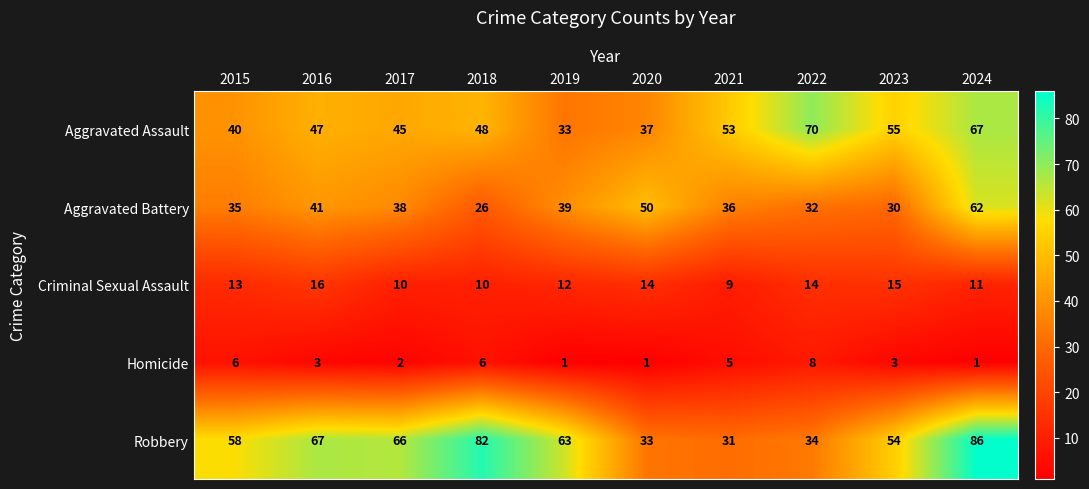

At how many categories does at least one series exceed 33?

10